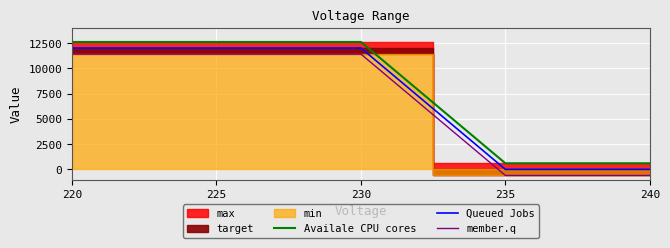

True or false: member.q and Availale CPU cores intersect in this chart.

False